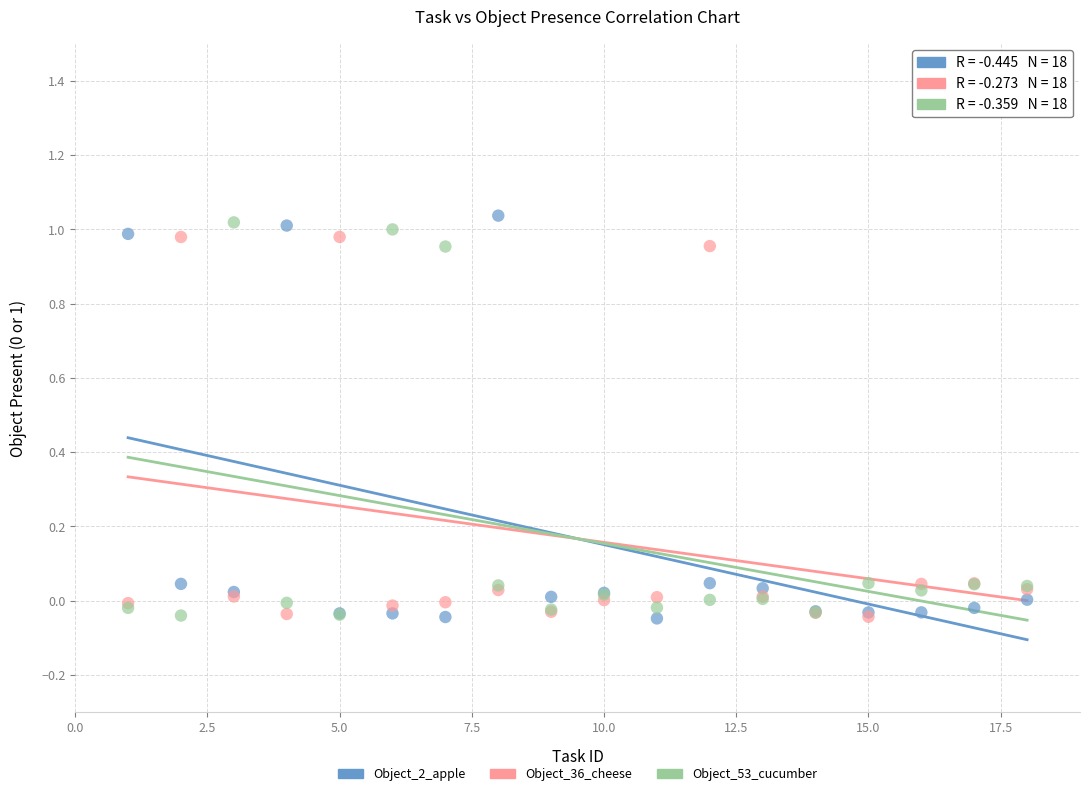

What are all the series names shown in the legend?

Object_2_apple, Object_36_cheese, Object_53_cucumber